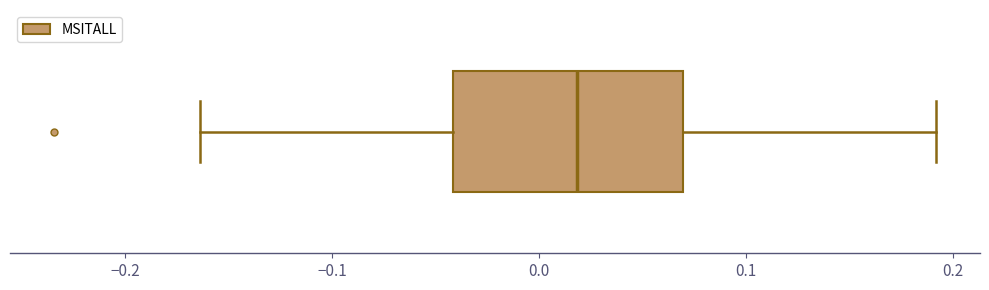

Transcribe this box plot: give where the median line is, the range the box spans, and where the two whiskers end, as read against the x-axis. The values are not printed on the chart, so give them approximately, as read against the axis.

median 0.02, box -0.04 to 0.07, whiskers -0.16 to 0.19